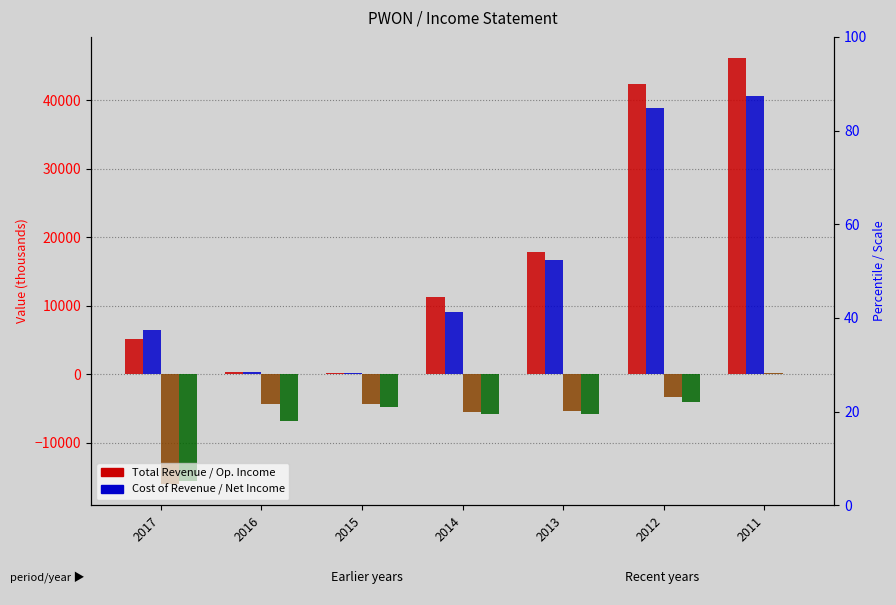

Rank the series at 2014 from lowest to highest value.

Net Income, Operating Income or Loss, Cost of Revenue, Total Revenue